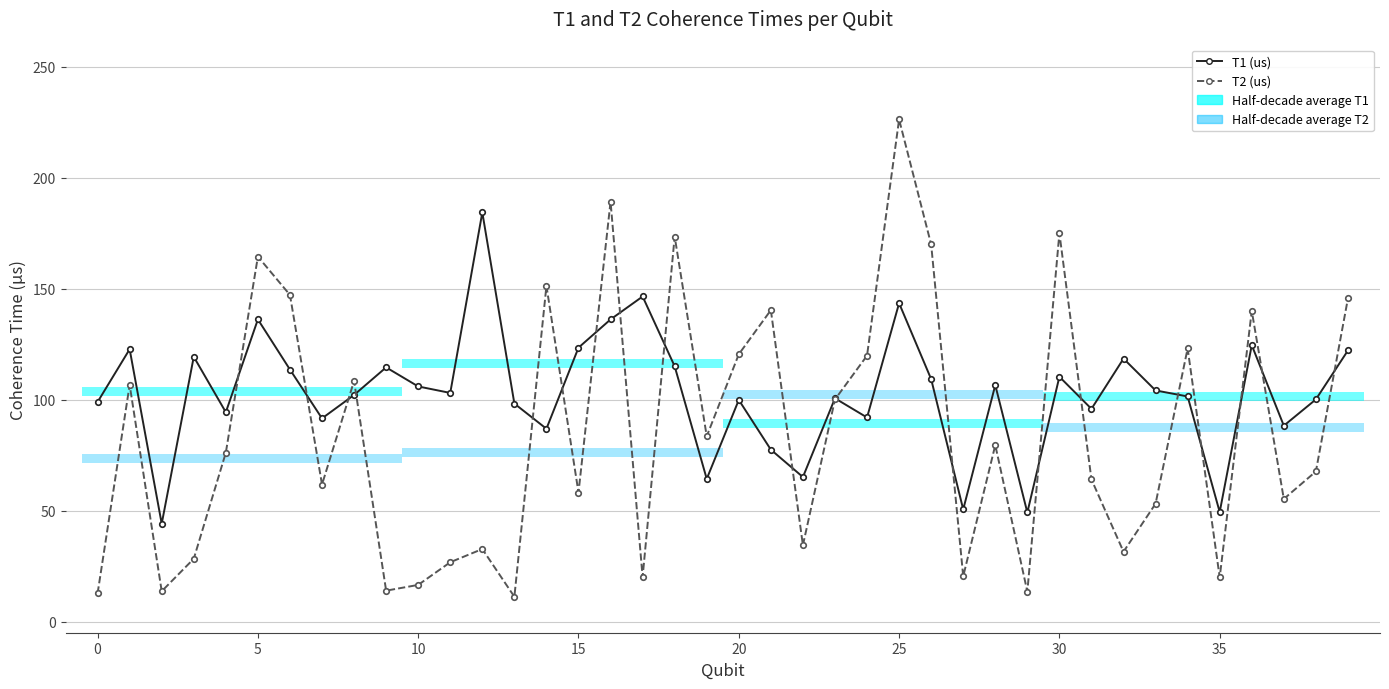

How many lines are shown in the chart?

2